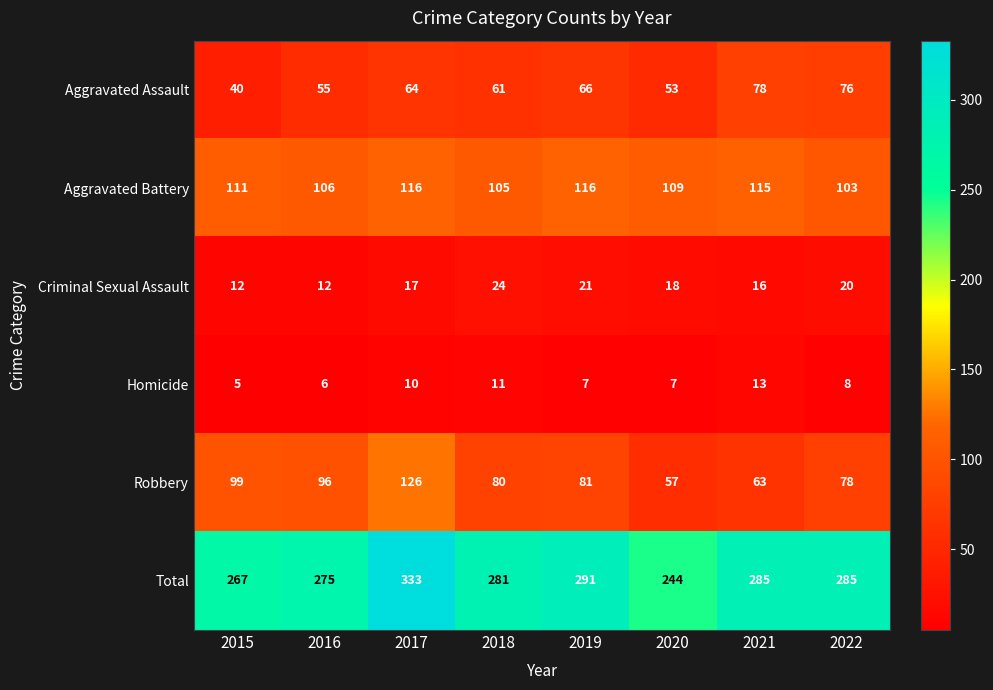

At how many categories does at least one series exceed 118?

8